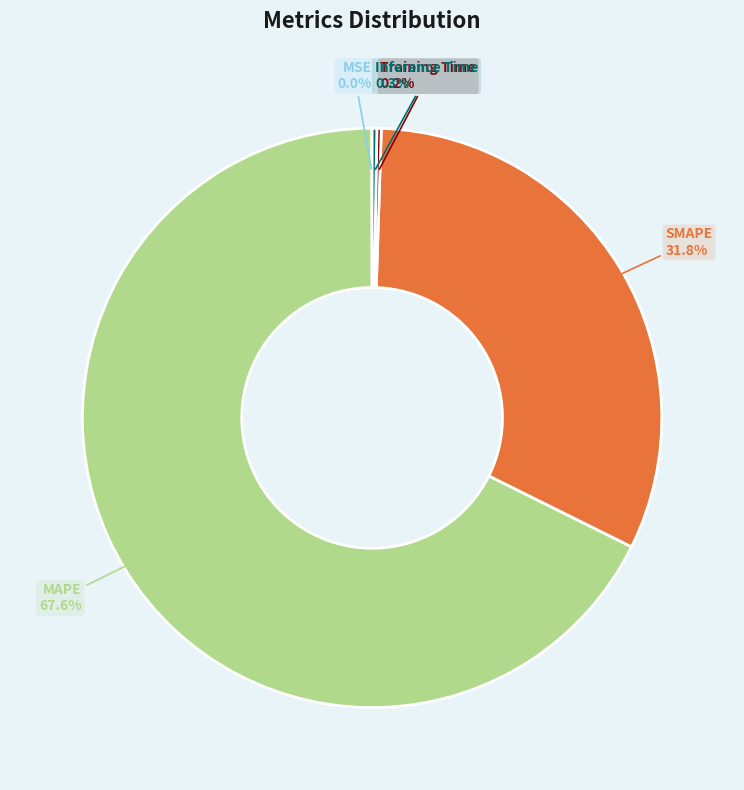

Does MAPE represent more than half of the total?

Yes